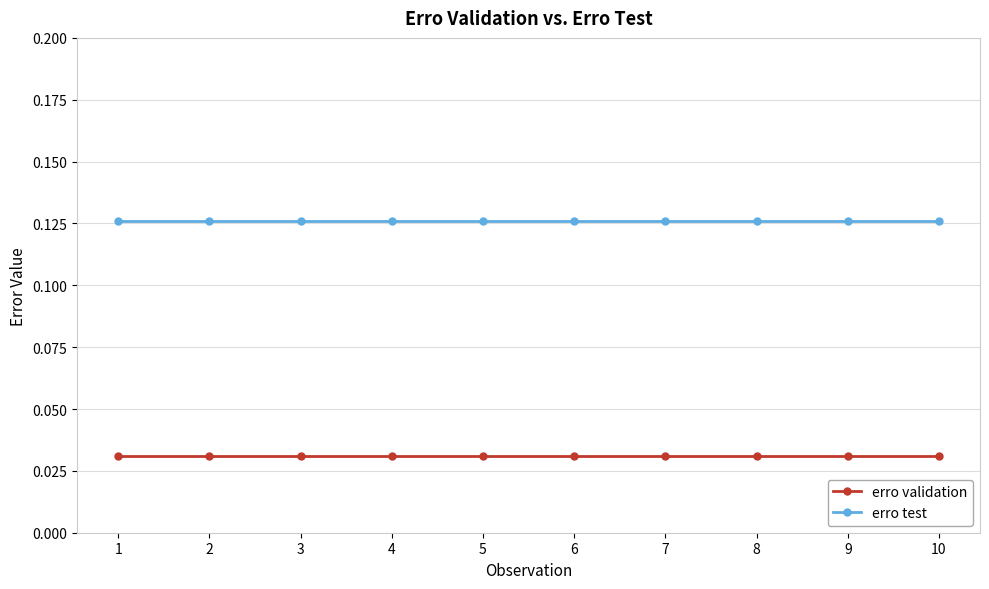

How many lines are shown in the chart?

2